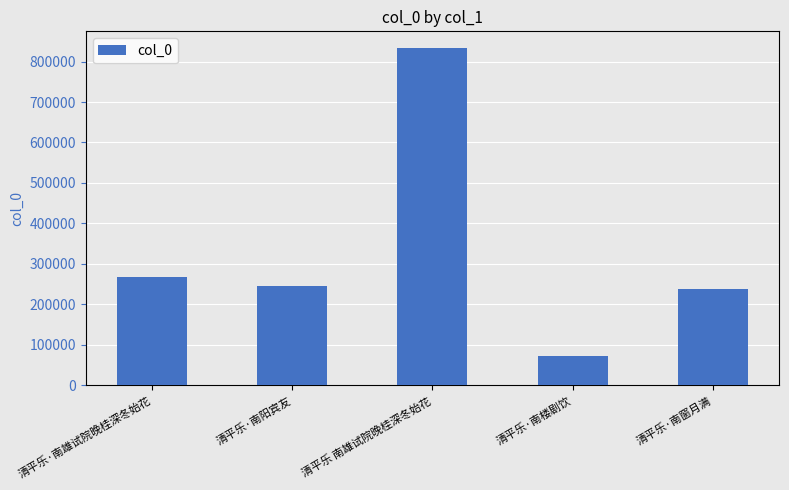

What is the approximate value at 清平乐·南楼剧饮?

73730